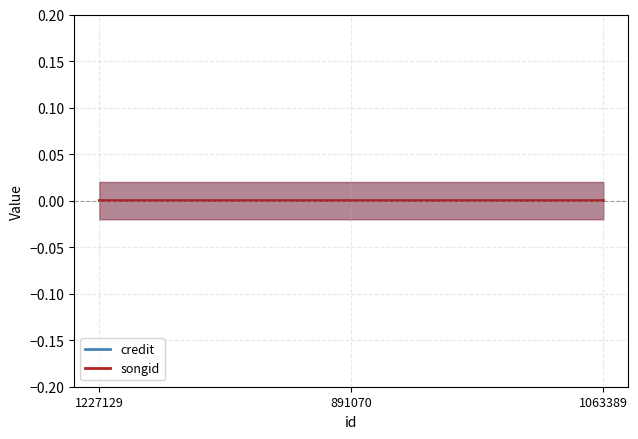

Which series changed the most between 1227129 and 1063389?

credit